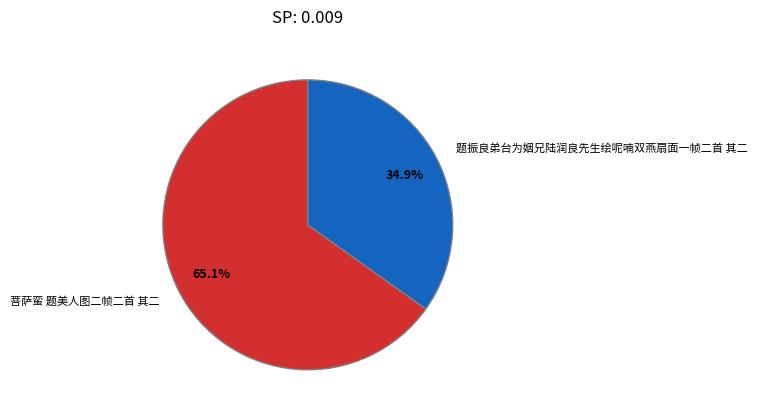

Is 菩萨蛮 题美人图二帧二首 其二 the majority of the pie?

Yes